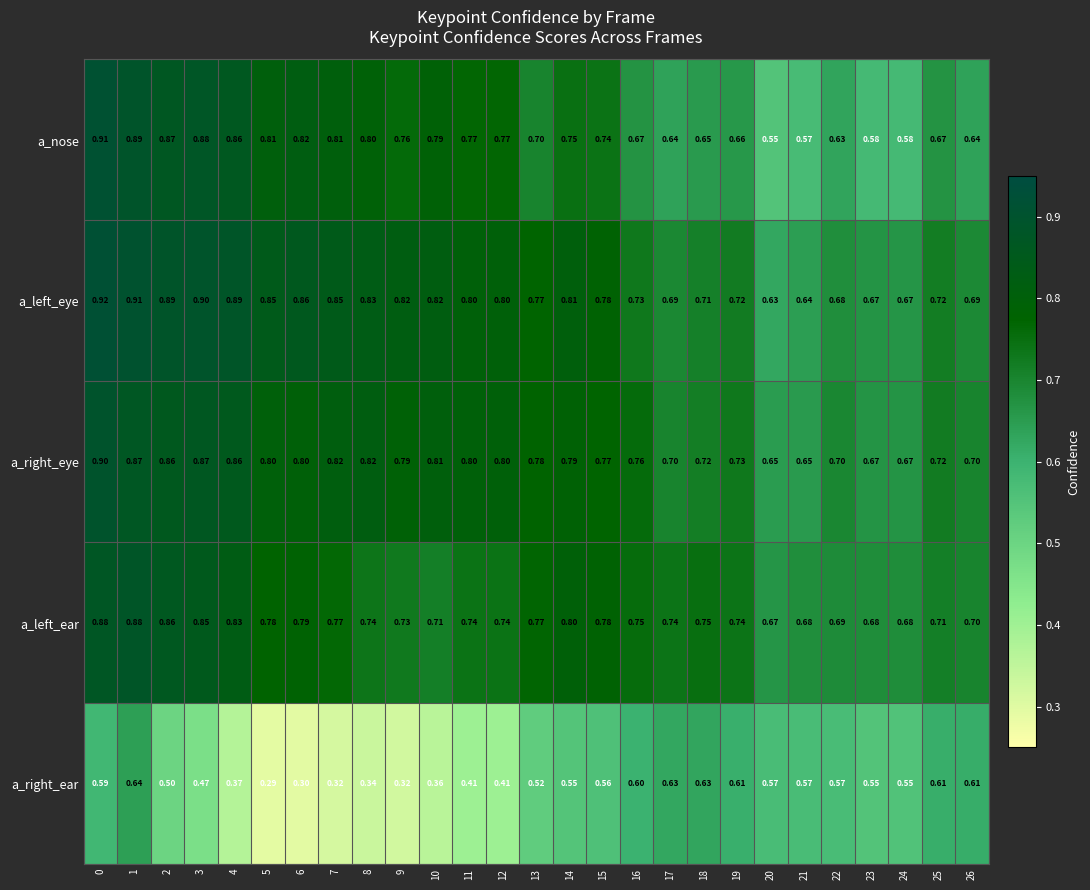

Rank the series by their maximum value, from highest to lowest.

a_left_eye, a_nose, a_right_eye, a_left_ear, a_right_ear